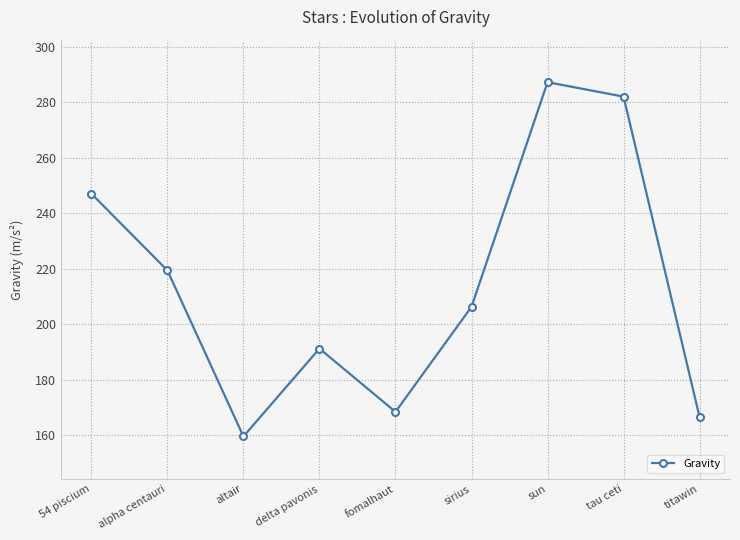

Where is the first local maximum?

delta pavonis